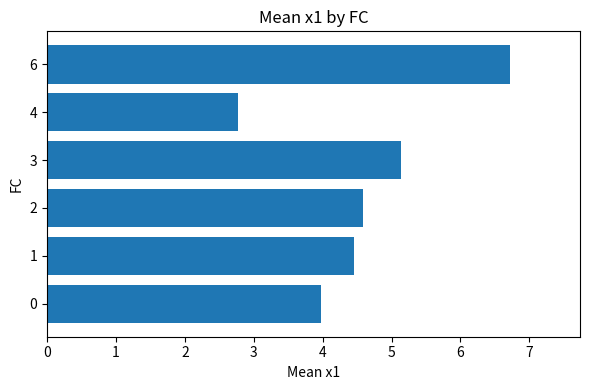

The value at 1 is 4.5. True or false?

True